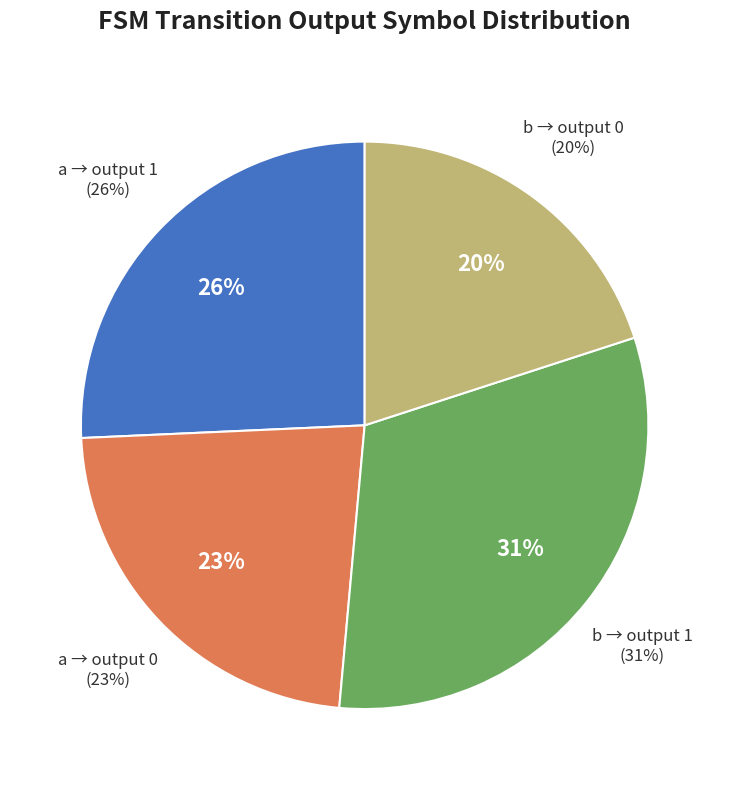

Between 24 and 16, which is larger?

24